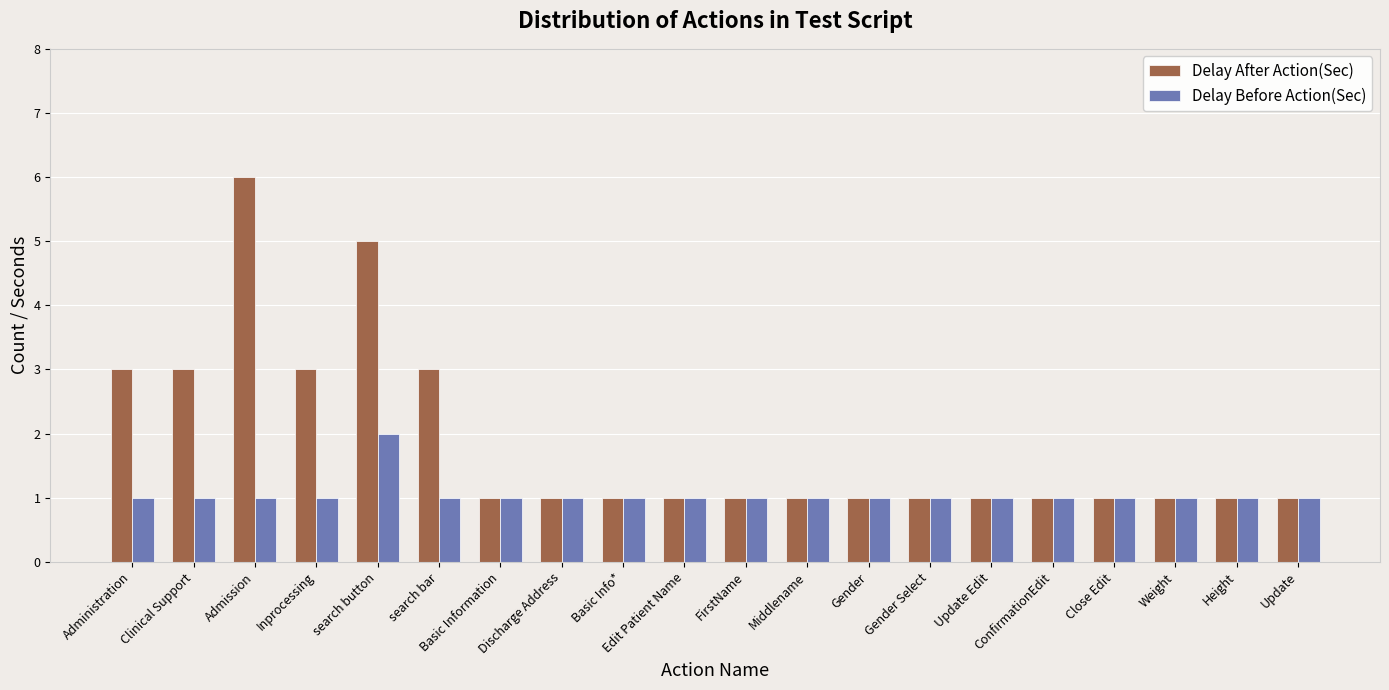

How many series are shown in this chart?

2